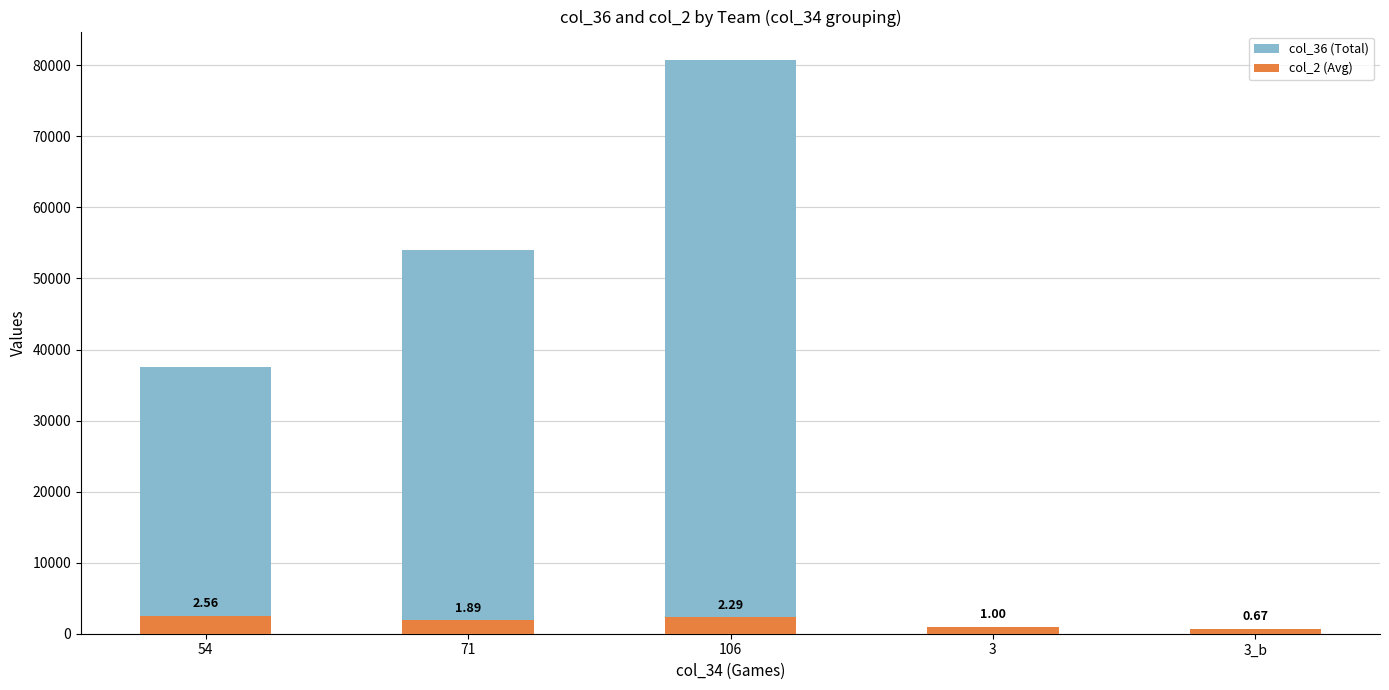

What is the sum of the col_36 (Total) values at 54 and 71?

91470.0